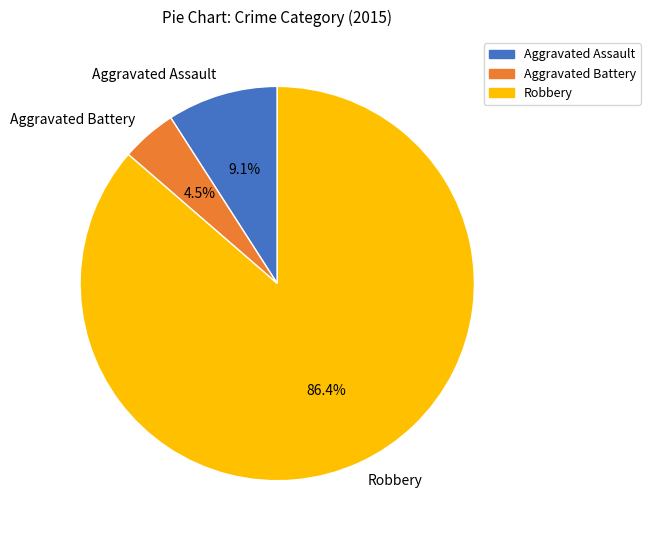

Count the number of slices in the pie.

3